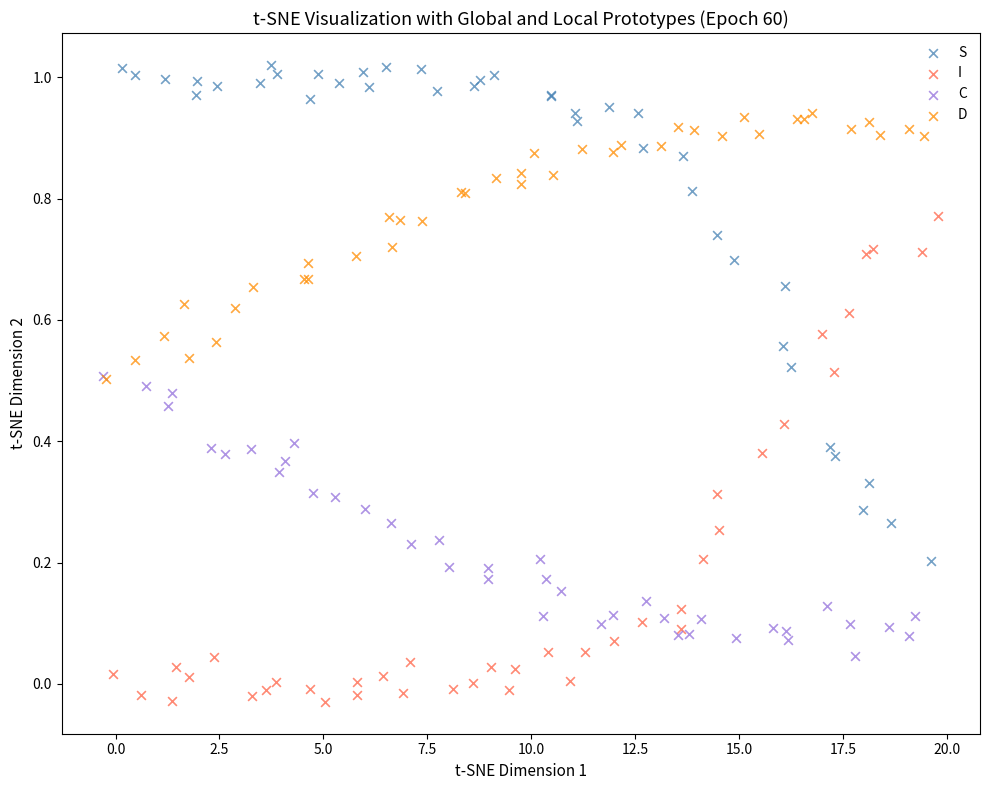

What are all the series names shown in the legend?

S, I, C, D